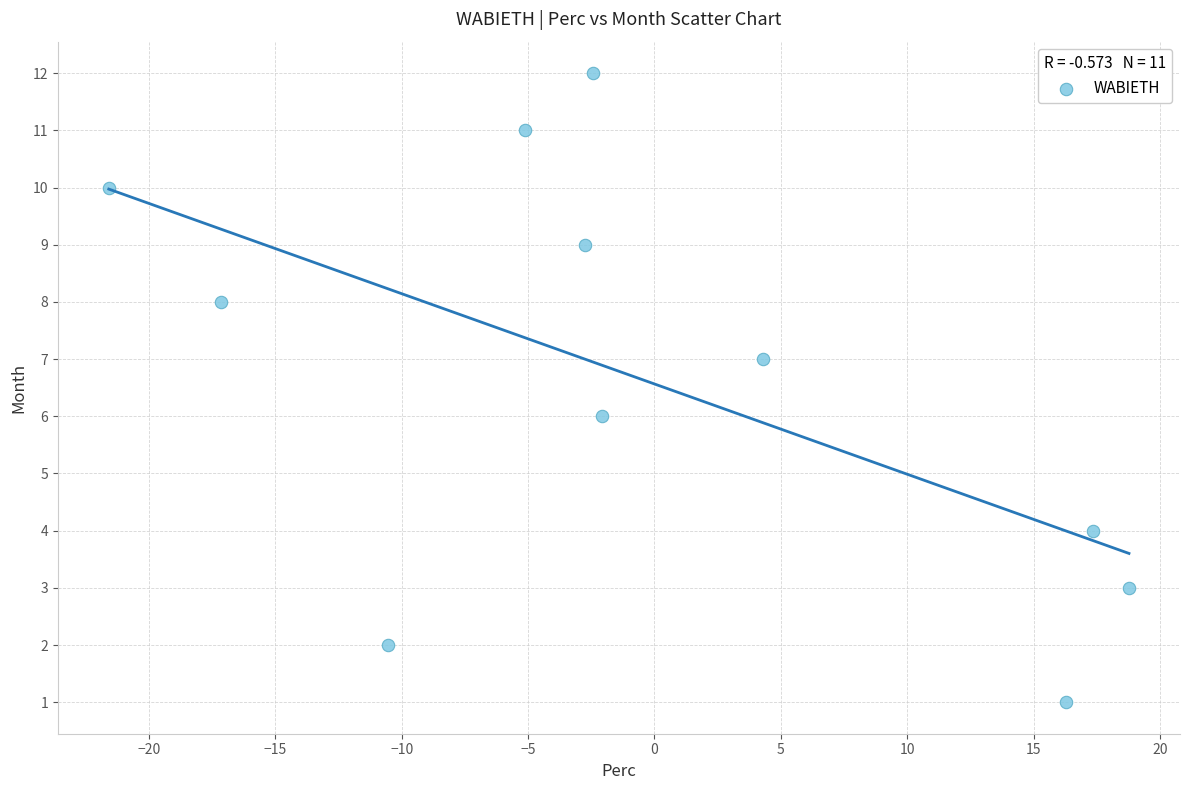

What is the average Y value?

7